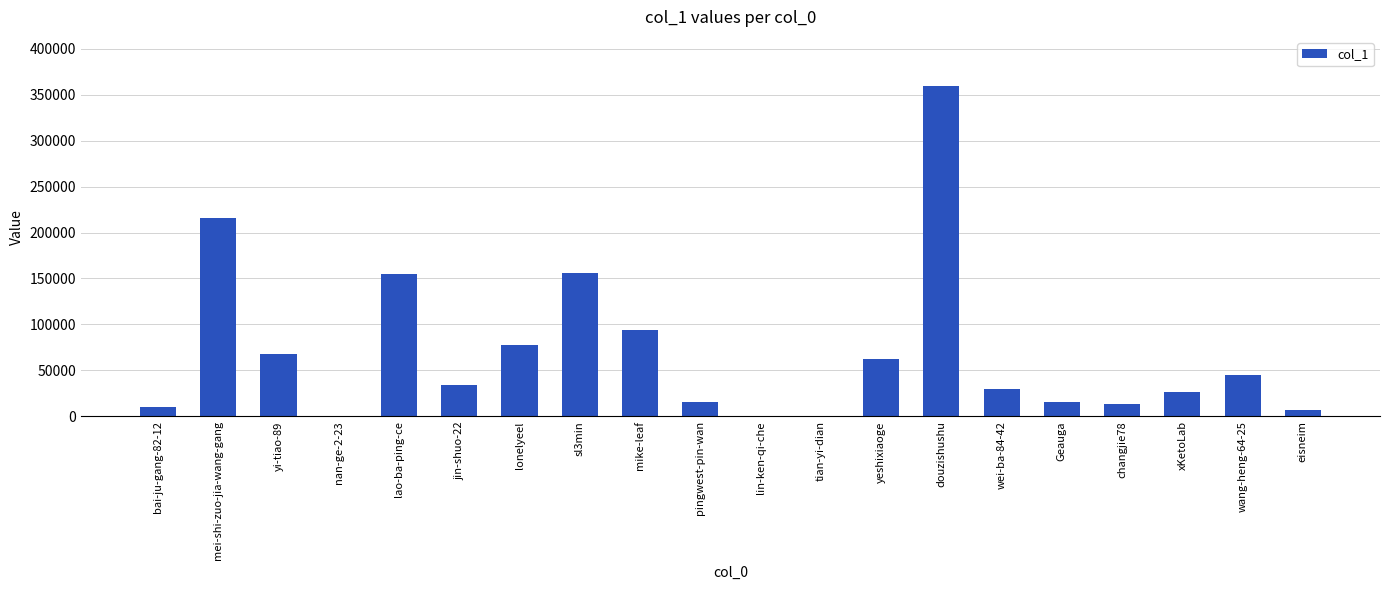

True or false: the data shows 154681 at lao-ba-ping-ce.

True